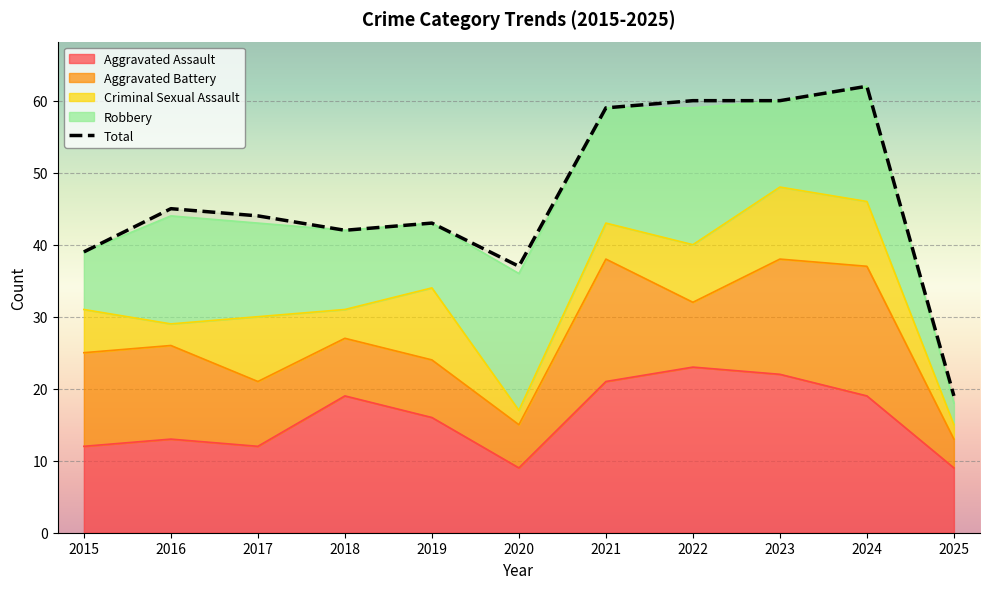

What are all the series names shown in the legend?

Aggravated Assault, Aggravated Battery, Criminal Sexual Assault, Robbery, Total